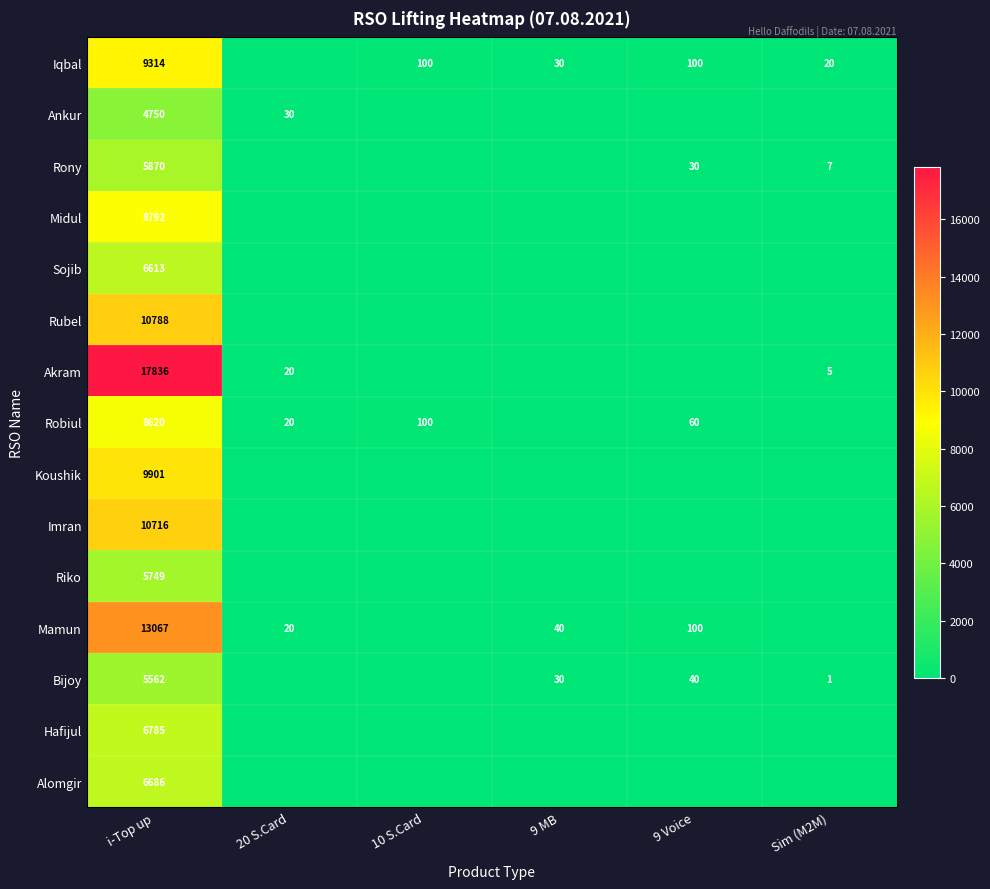

What is the sum of the Robiul values at 20 S.Card and i-Top up?

8640